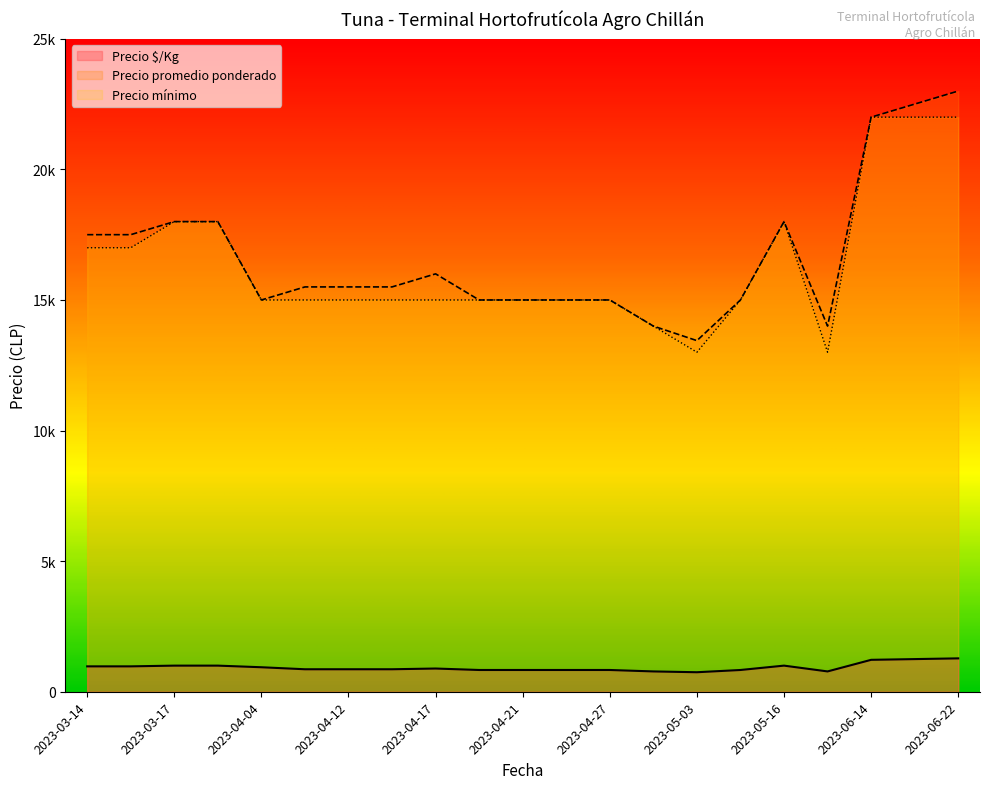

Which series changed the most between 2023-03-29 and 2023-04-21?

Precio promedio ponderado